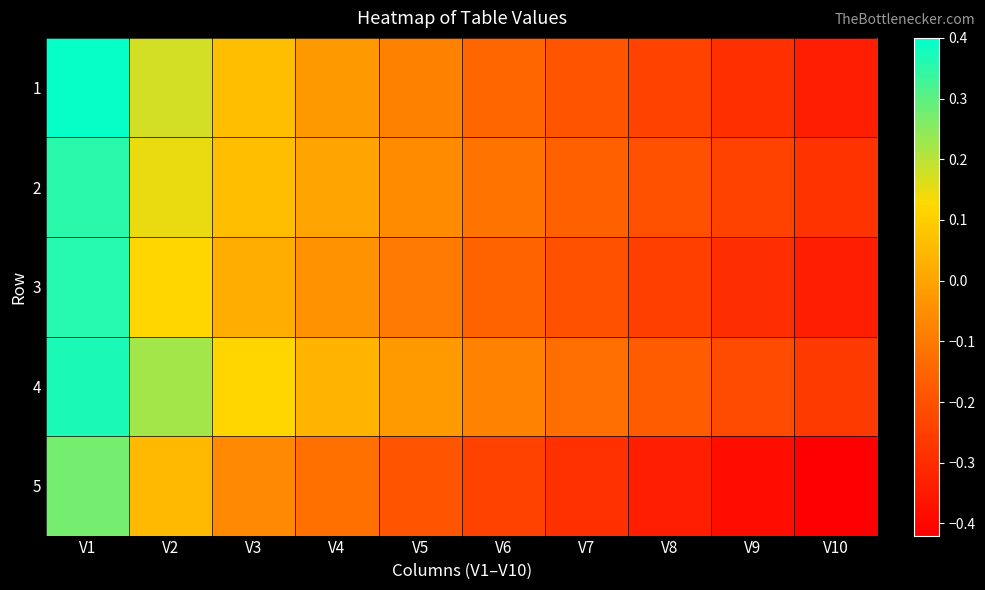

At which category is the sum across all series the highest?

V1